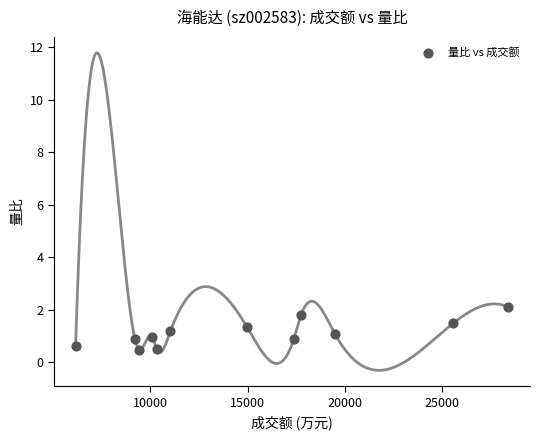

What is the average X value?

14985.1